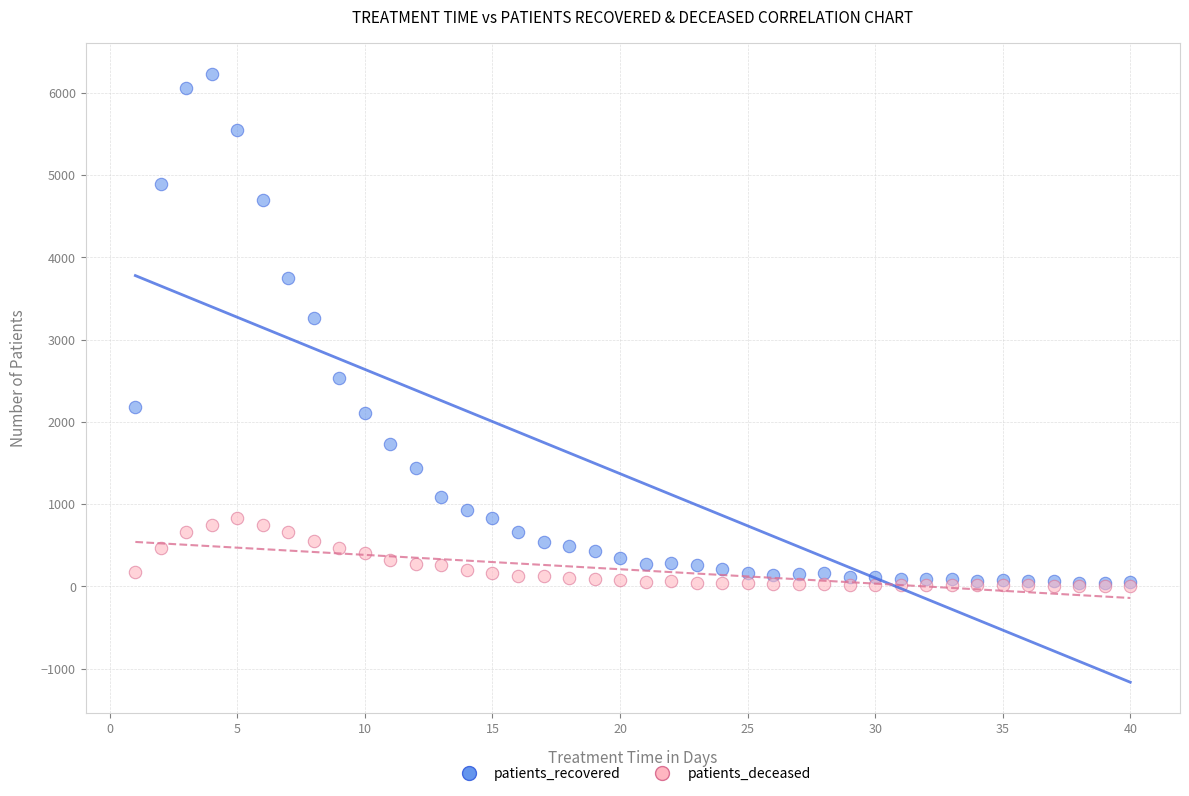

Across all series, what Y value is closest to 3118?

3257